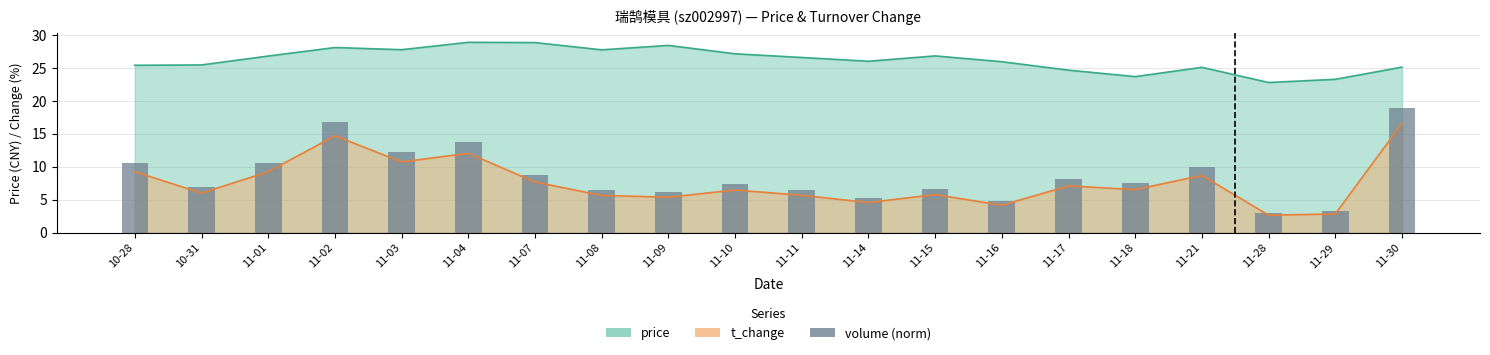

Reading left to right, what are all the values shown in this chart?

10-28=10.6	10-31=6.8	11-01=10.6	11-02=16.8	11-03=12.3	11-04=13.8	11-07=8.8	11-08=6.4	11-09=6.1	11-10=7.4	11-11=6.5	11-14=5.2	11-15=6.6	11-16=4.7	11-17=8.1	11-18=7.5	11-21=9.9	11-28=3.0	11-29=3.2	11-30=18.9